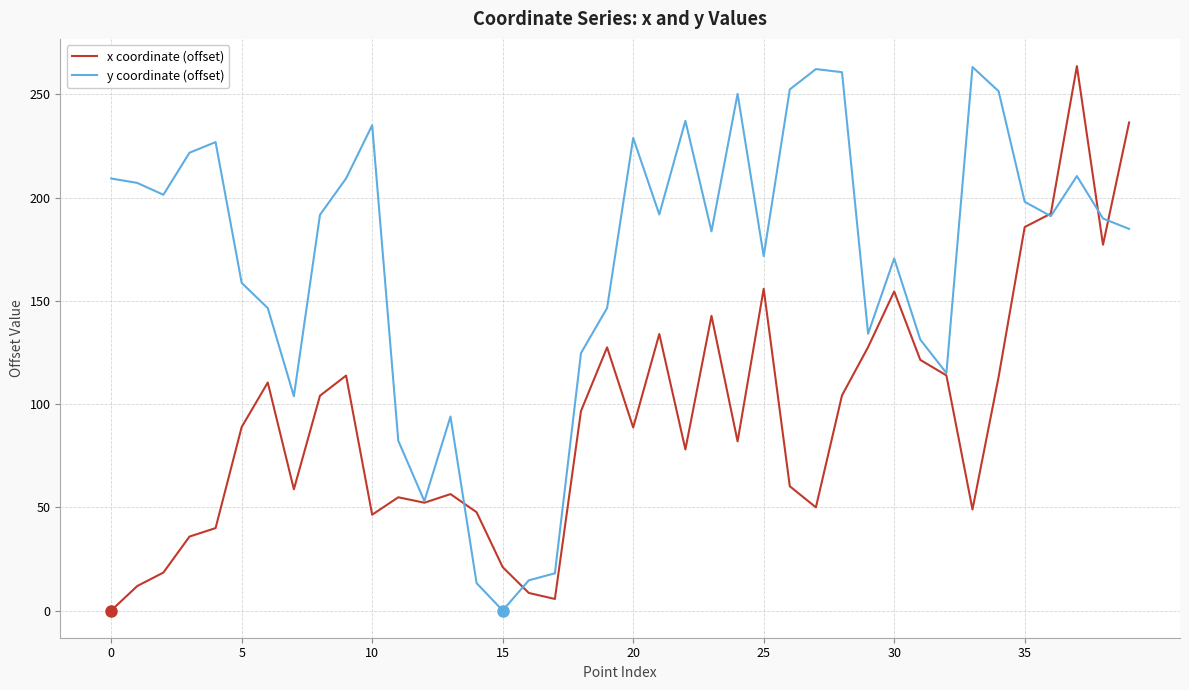

Which series has the largest total across all categories?

y coordinate (offset)